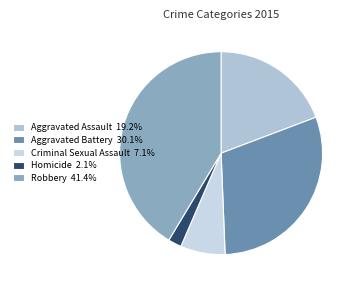

Which slice is the smallest?

Homicide